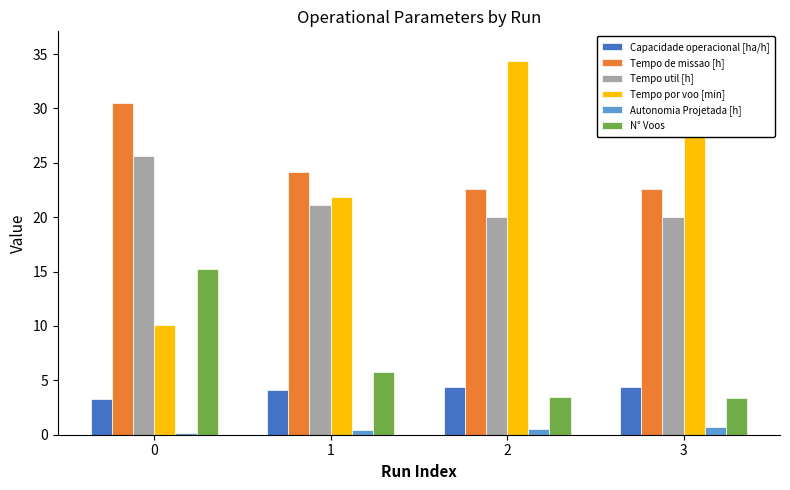

What is the difference between the Capacidade operacional [ha/h] values at 0 and 3?

1.1